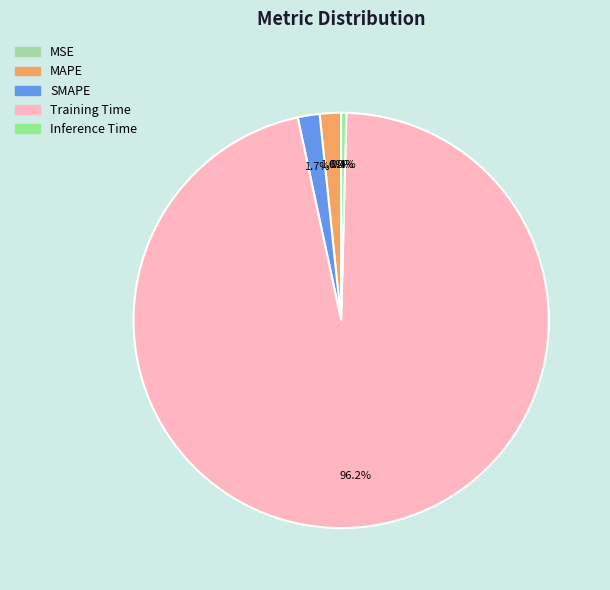

Is it true that Inference Time is 0% of the pie?

True